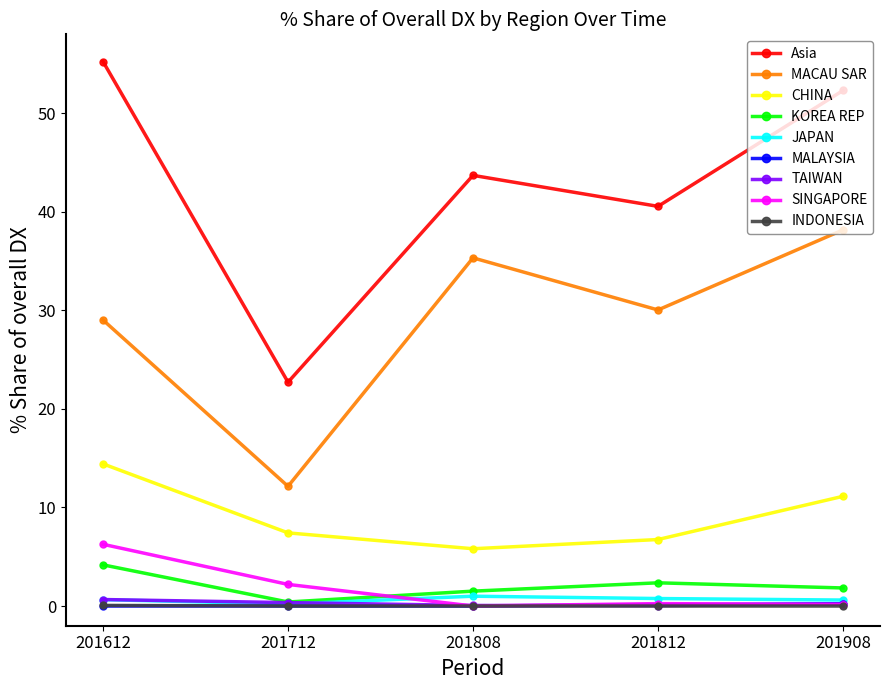

The MACAU SAR series shows 38.2 at 201908. True or false?

True